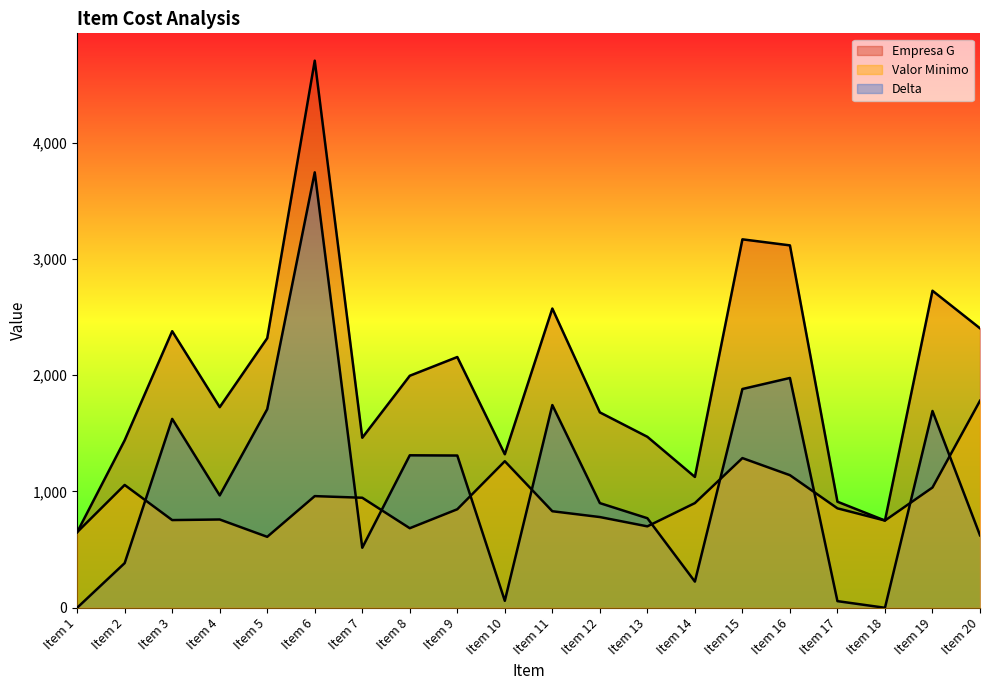

Does the chart display data point markers on the line(s)?

No